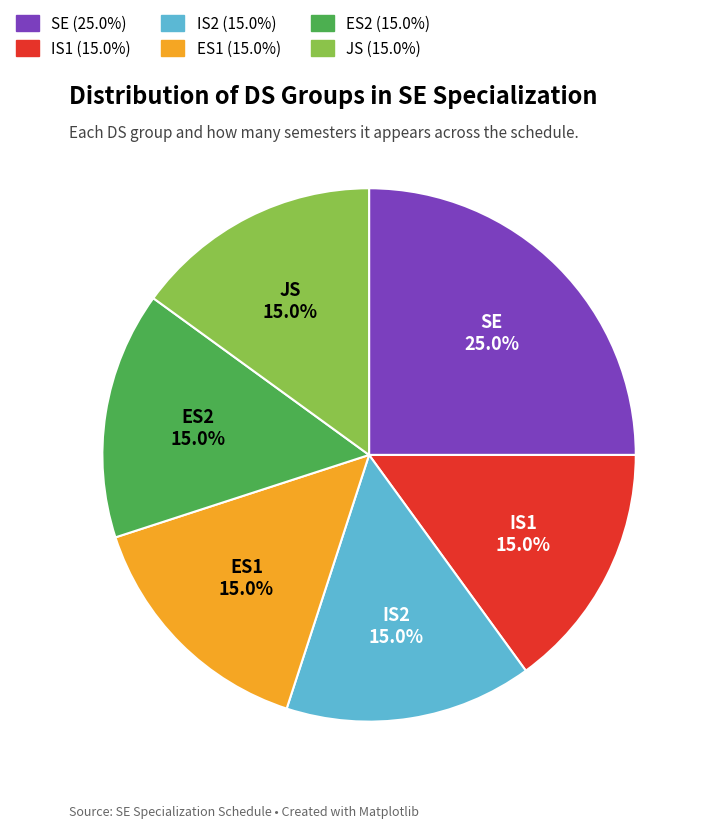

Count the number of slices in the pie.

6